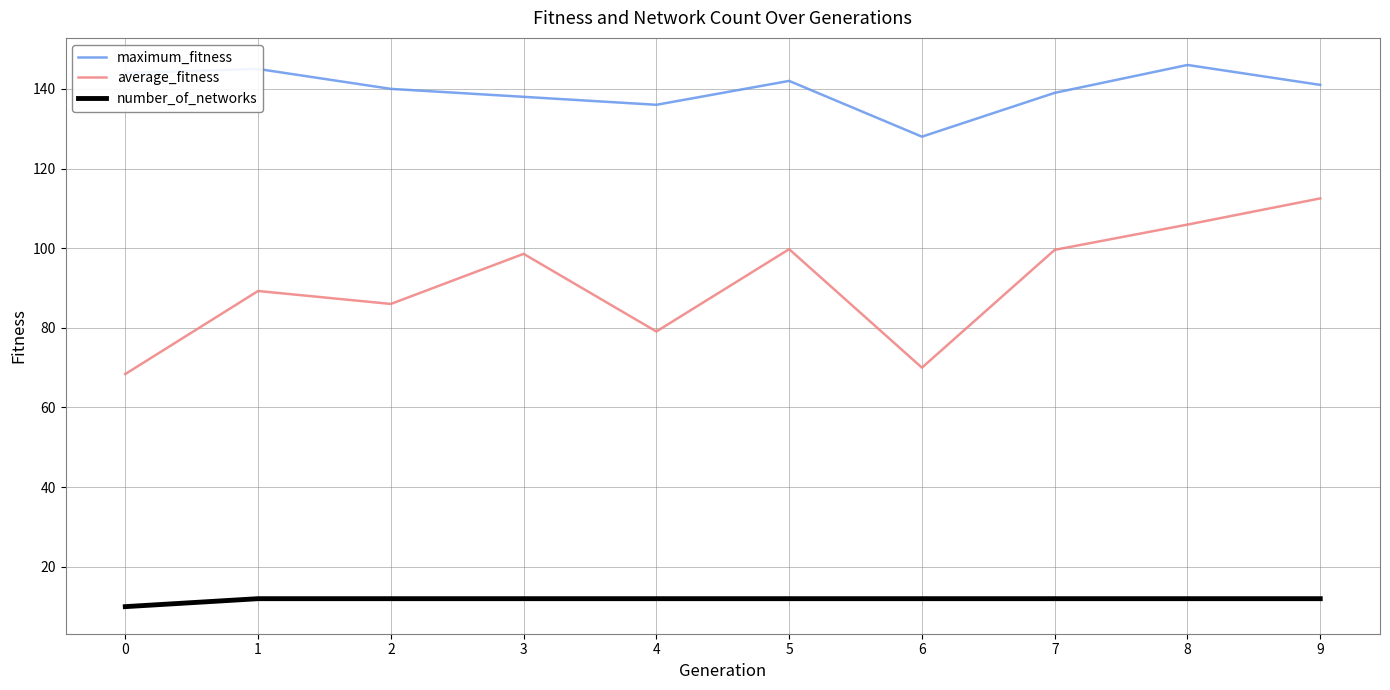

The maximum_fitness series shows 141.0 at 9. True or false?

True